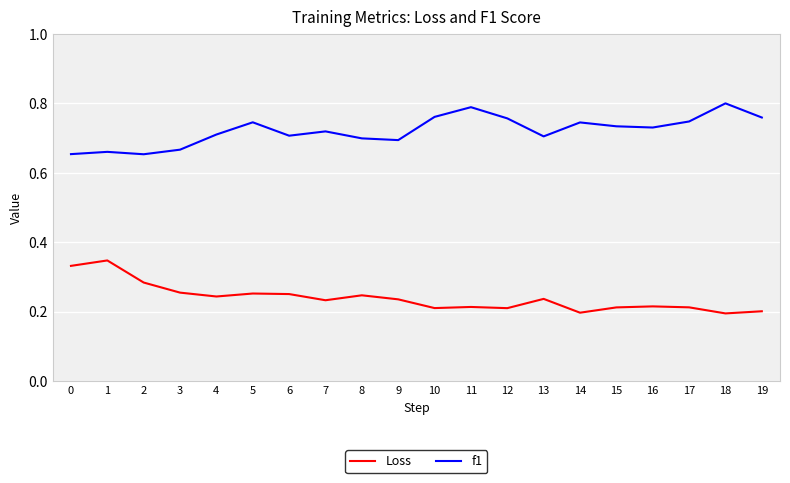

Which series has the largest total across all categories?

f1